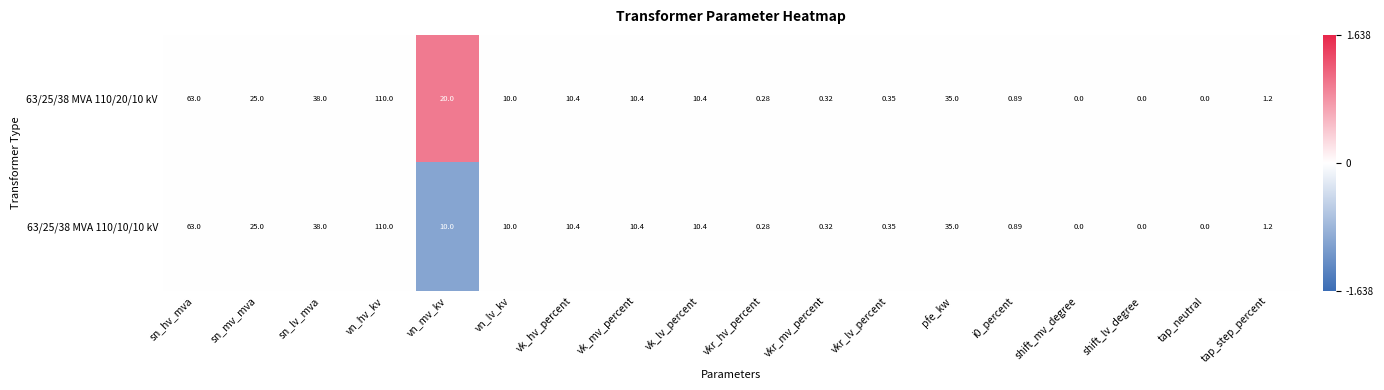

Where is 63/25/38 MVA 110/20/10 kV nearest to the value 55?

sn_hv_mva